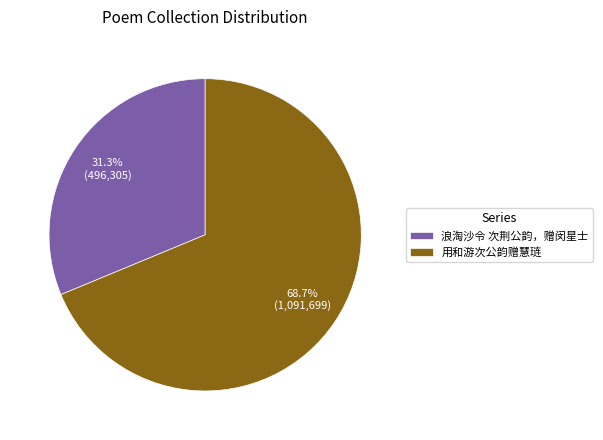

How many slices are in this pie chart?

2